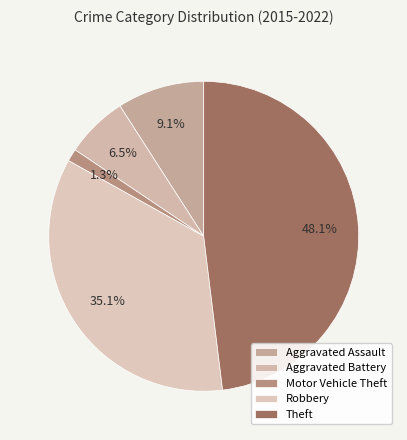

To the nearest percent, what portion does Aggravated Assault represent?

9%